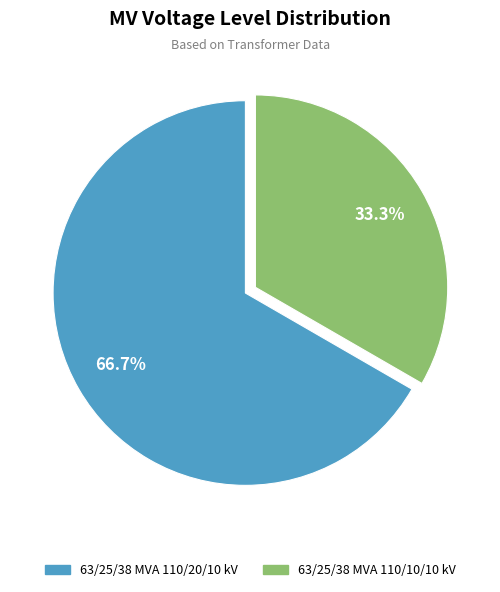

To the nearest percent, what is the combined percentage of 63/25/38 MVA 110/10/10 kV and 63/25/38 MVA 110/20/10 kV?

100%